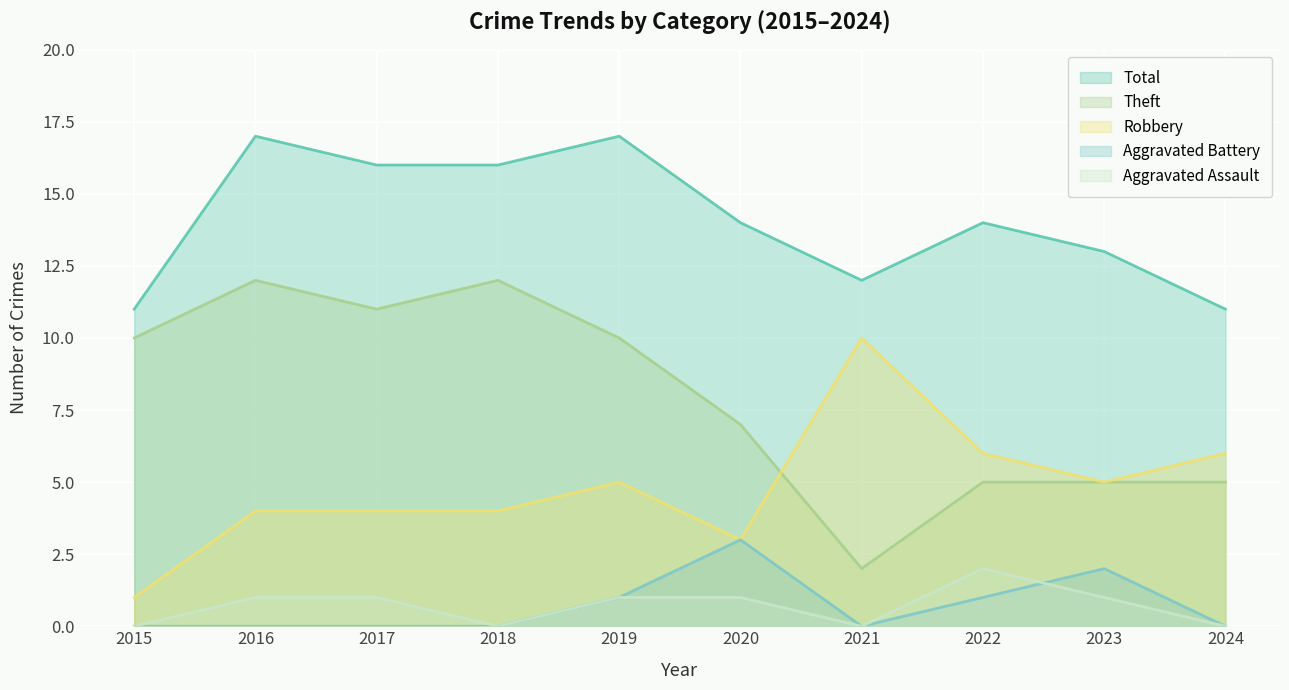

True or false: Aggravated Battery and Theft cross at least once.

False